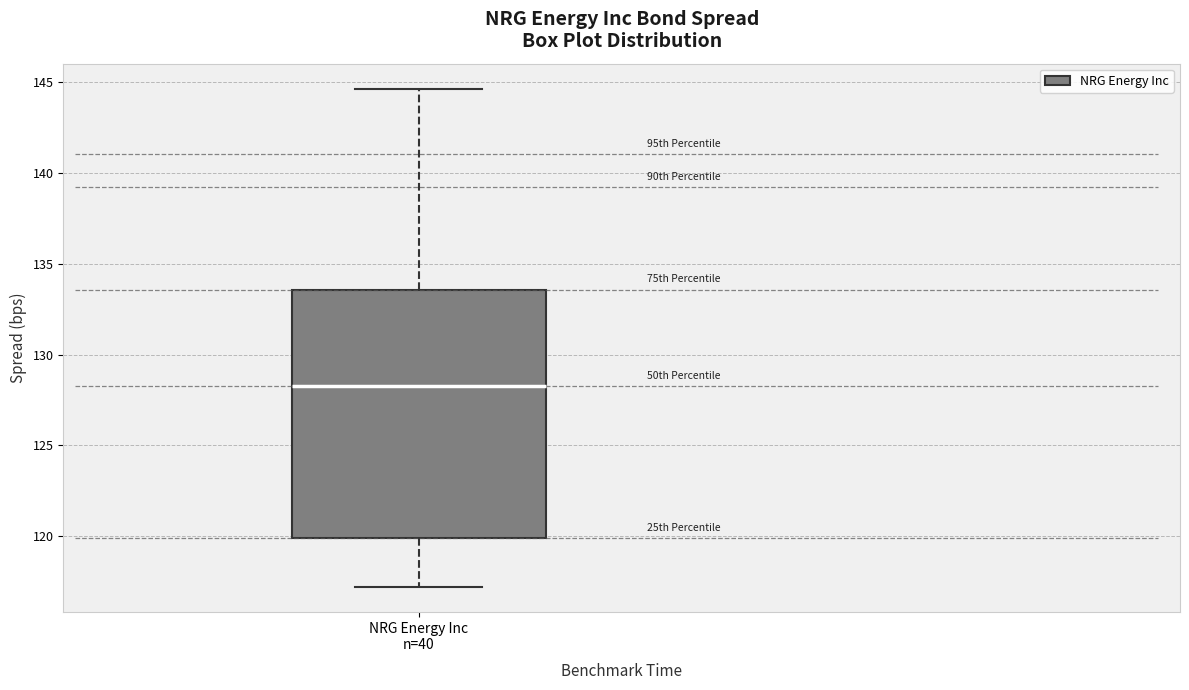

Read this box plot against the y-axis: the position of the median line, the range covered by the box, and the ends of both whiskers. The values are not printed on the chart, so give them approximately, as read against the axis.

median 128.5, box 120.0 to 133.5, whiskers 117.0 to 144.5